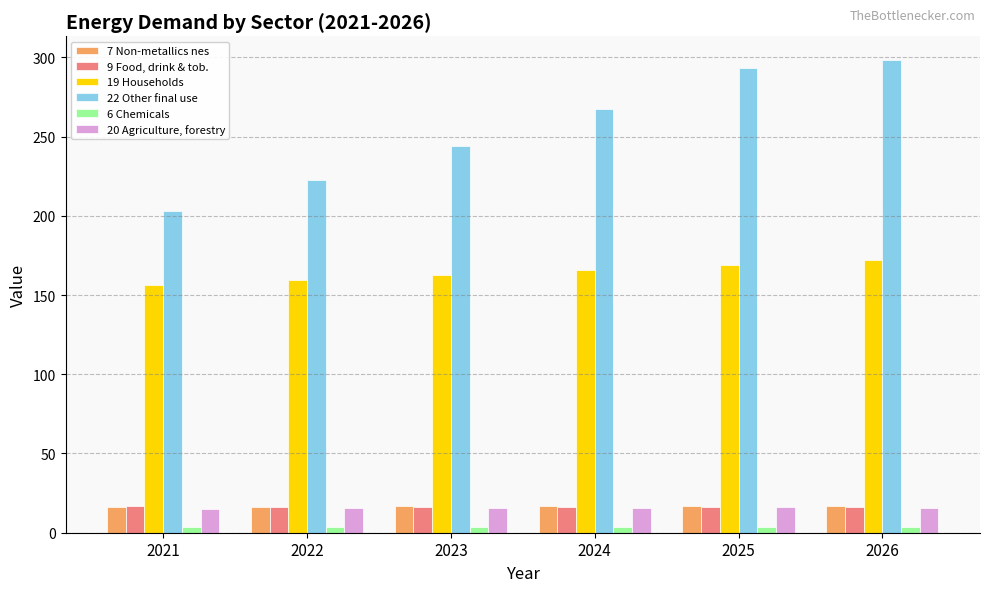

What is the average value of the 19 Households series?

164.0